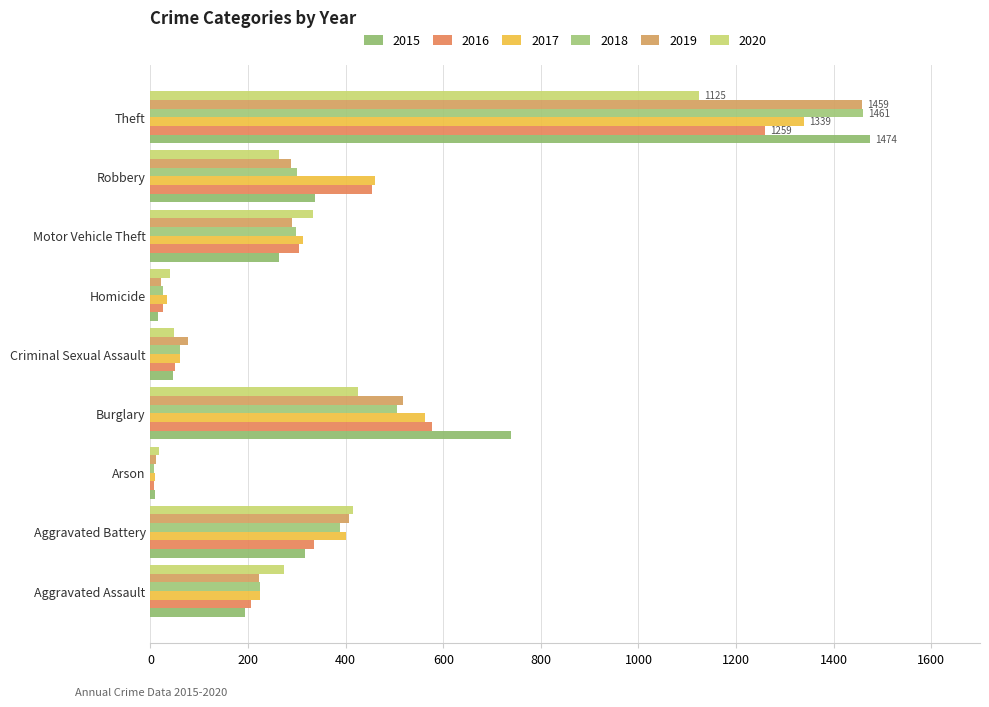

Is it true that 2018 equals 389 at Aggravated Battery?

True